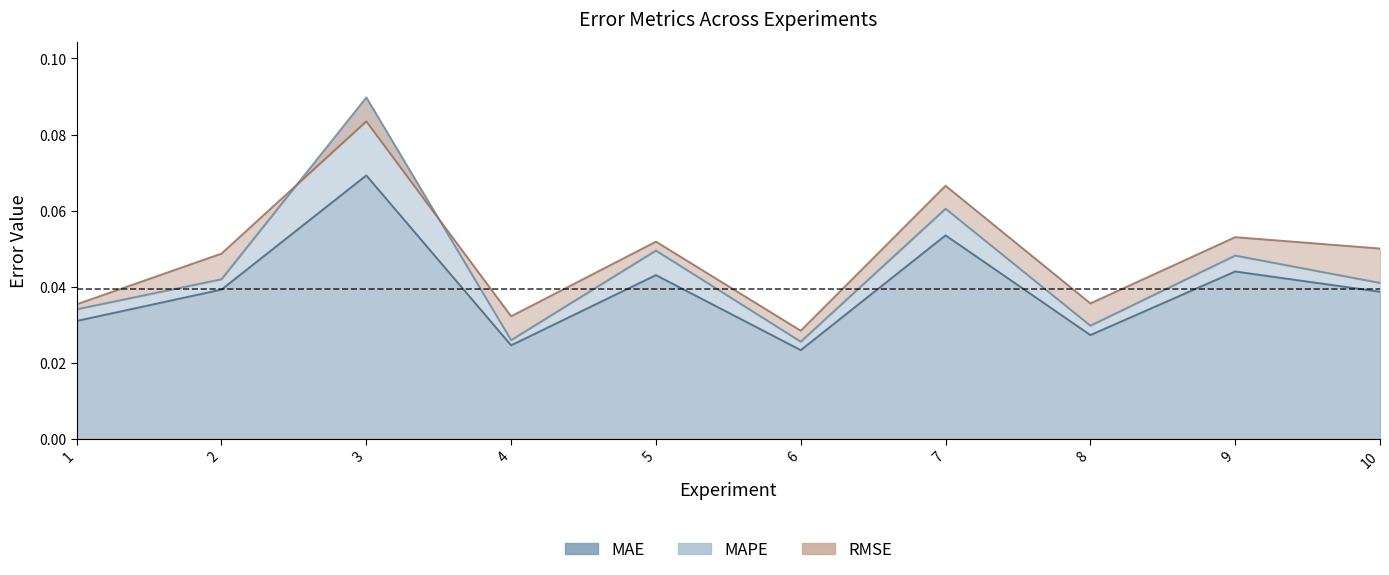

Between 3 and 8, which series saw the biggest shift?

MAPE